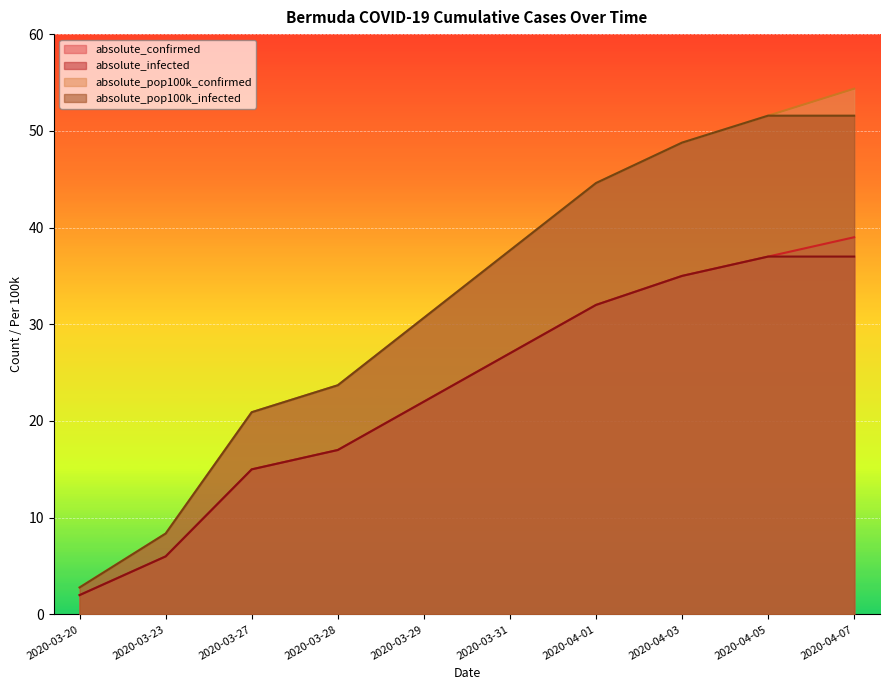

At which category does the chart reach its peak across all series?

2020-04-07